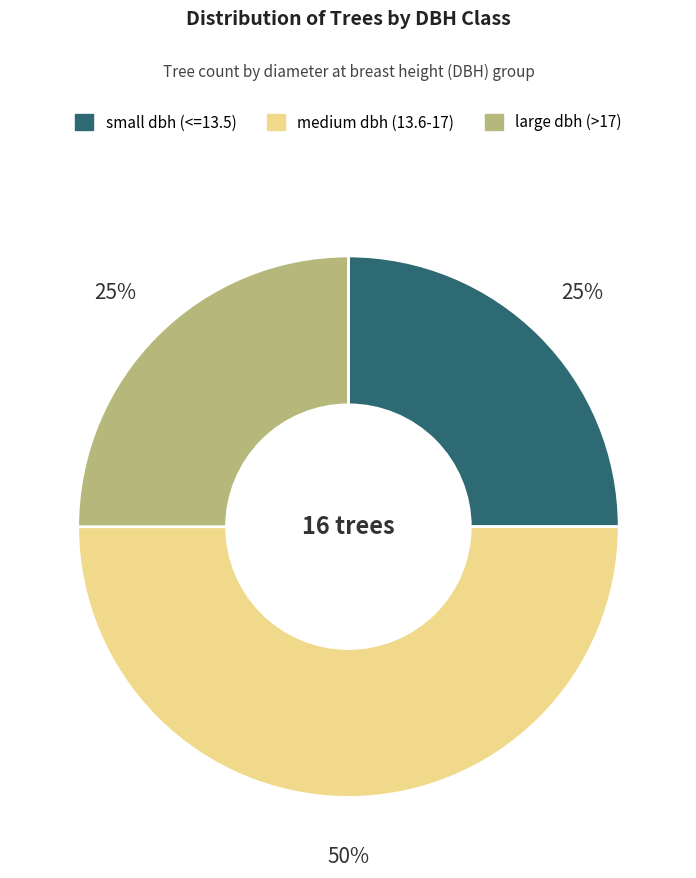

To the nearest percent, what is the difference between the largest and smallest slice percentages?

25%